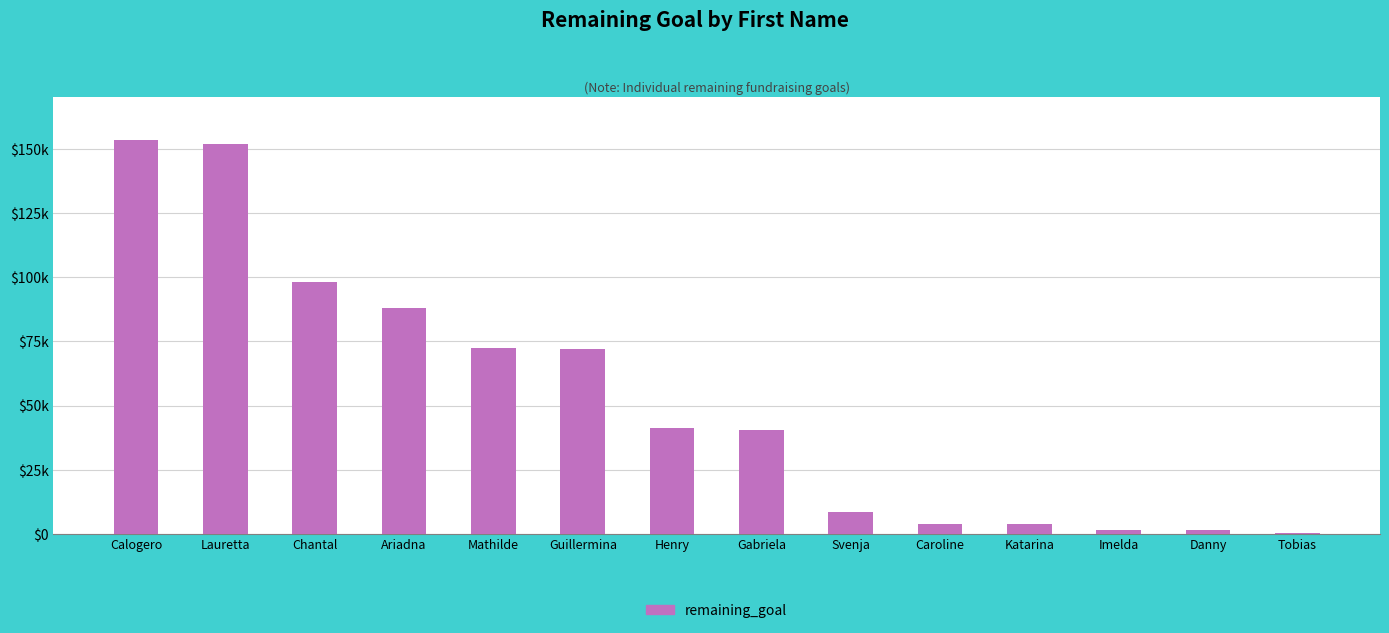

Reading right to left, what are all the values shown in this chart?

Tobias=426	Danny=1503	Imelda=1559	Katarina=3739	Caroline=3768	Svenja=8362	Gabriela=40291	Henry=41198	Guillermina=71872	Mathilde=72323	Ariadna=88154	Chantal=98164	Lauretta=151747	Calogero=153288